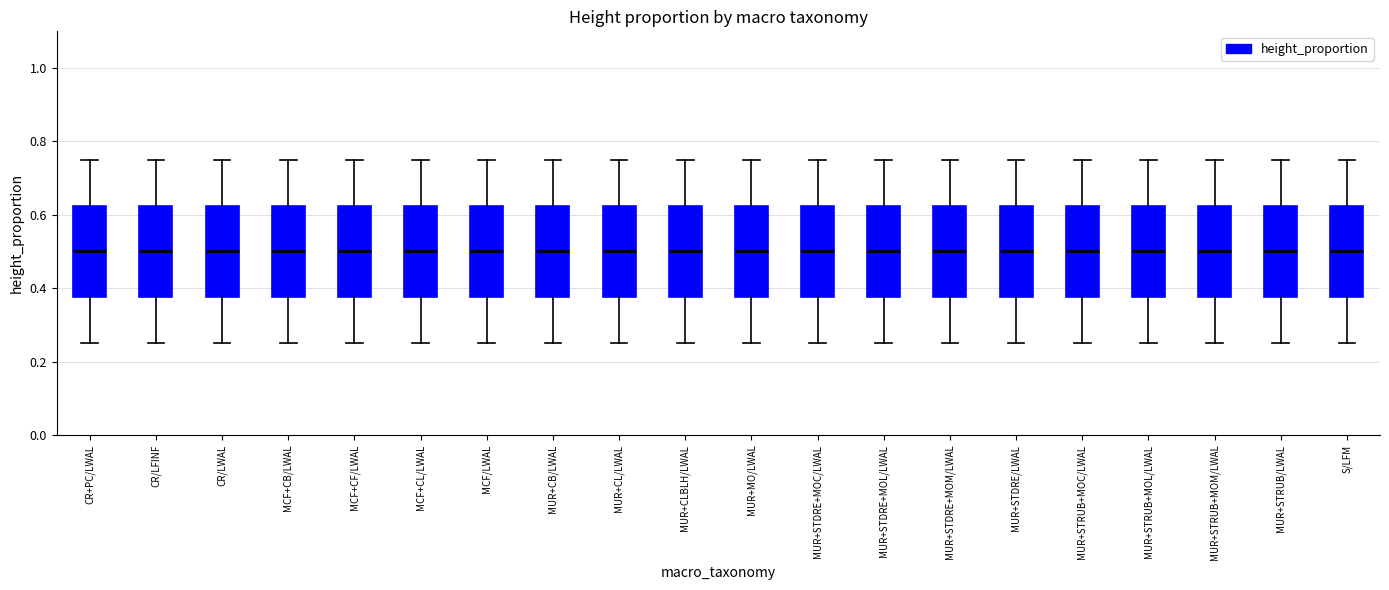

Where does the lower whisker of the box for MUR+STDRE/LWAL end on the y-axis? The values are not printed on the chart, so give them approximately, as read against the axis.

0.26